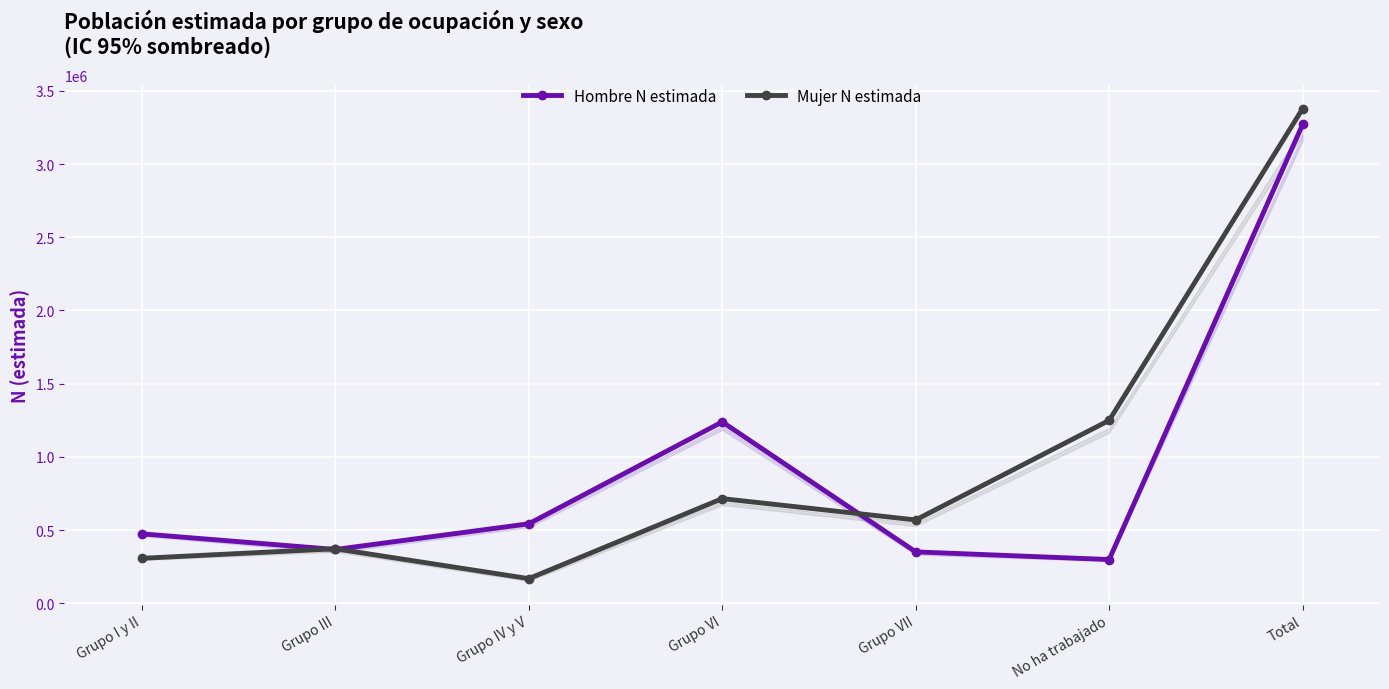

At which label is Mujer N estimada closest to 1772953?

No ha trabajado